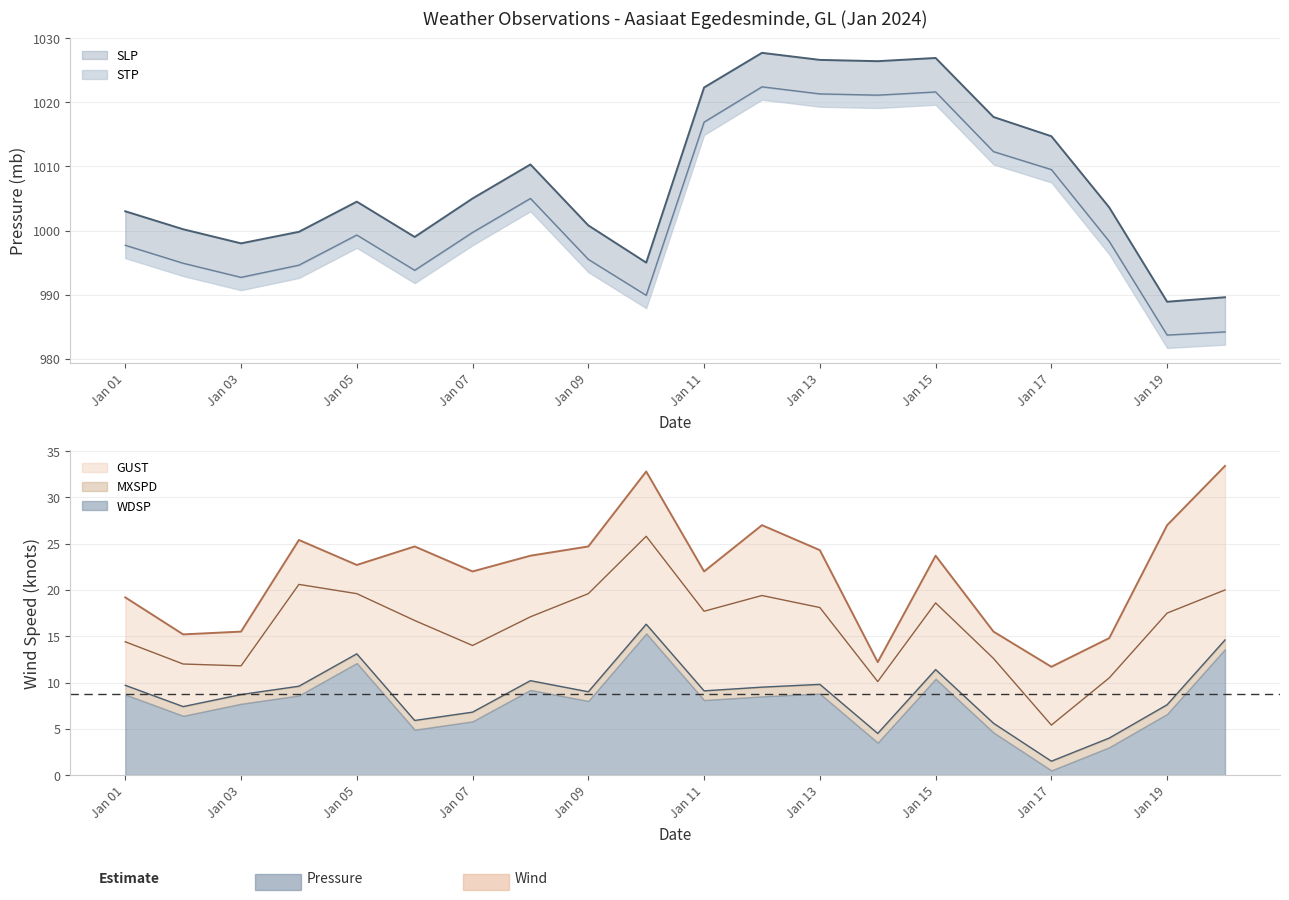

What is the maximum value shown in the chart?

1027.7